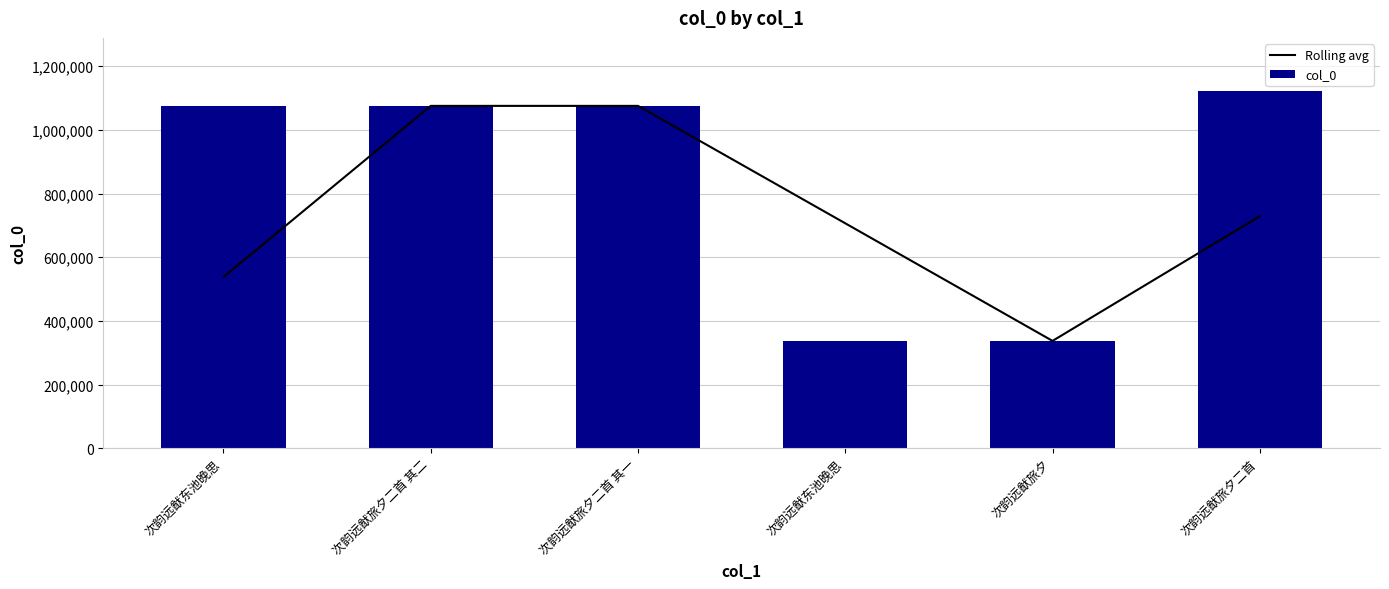

The value of Rolling avg at 次韵远猷旅夕二首 is 219081.0. True or false?

False